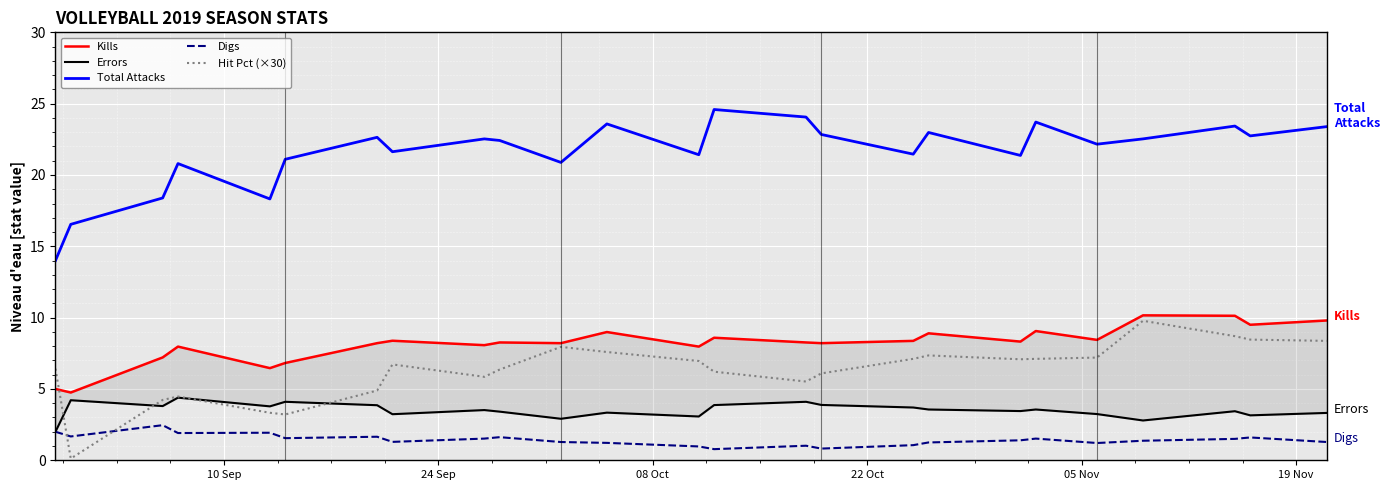

Reading left to right, extract all data points from this chart.

Kills: 5.0	4.8	7.2	8.0	6.5	6.8	8.2	8.4	8.1	8.3	8.2	9.0	8.0	8.6	8.3	8.2	8.4	8.9	8.3	9.1	8.4	10.2	10.1	9.5	9.8
Errors: 2.0	4.2	3.8	4.4	3.8	4.1	3.9	3.2	3.5	3.4	2.9	3.3	3.1	3.9	4.1	3.9	3.7	3.6	3.5	3.6	3.2	2.8	3.4	3.1	3.3
Total Attacks: 14.0	16.5	18.4	20.8	18.3	21.1	22.6	21.6	22.5	22.4	20.9	23.6	21.4	24.6	24.1	22.8	21.5	23.0	21.4	23.7	22.2	22.5	23.4	22.7	23.4
Digs: 2.0	1.7	2.5	1.9	1.9	1.6	1.6	1.3	1.5	1.6	1.3	1.2	1.0	0.8	1.0	0.8	1.1	1.2	1.4	1.5	1.2	1.4	1.5	1.6	1.3
Hit Pct (×30): 6.4	0.1	4.2	4.5	3.3	3.2	4.9	6.7	5.9	6.4	8.0	7.6	7.0	6.2	5.5	6.1	7.1	7.3	7.1	7.1	7.2	9.8	8.7	8.5	8.4